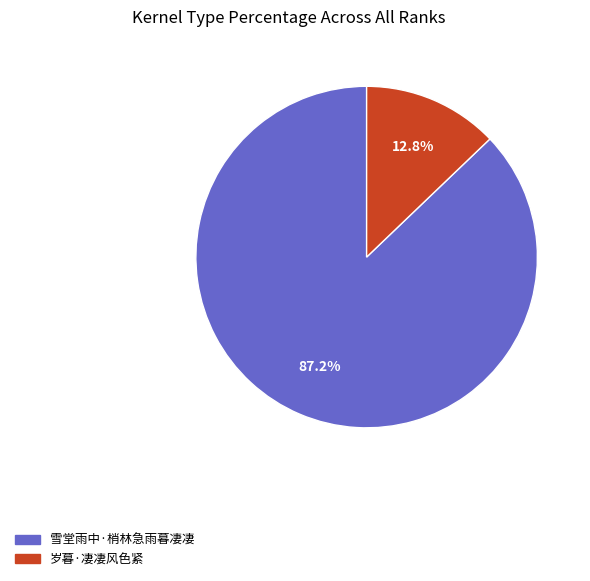

Between 岁暮·凄凄风色紧 and 雪堂雨中·梢林急雨暮凄凄, which is larger?

雪堂雨中·梢林急雨暮凄凄